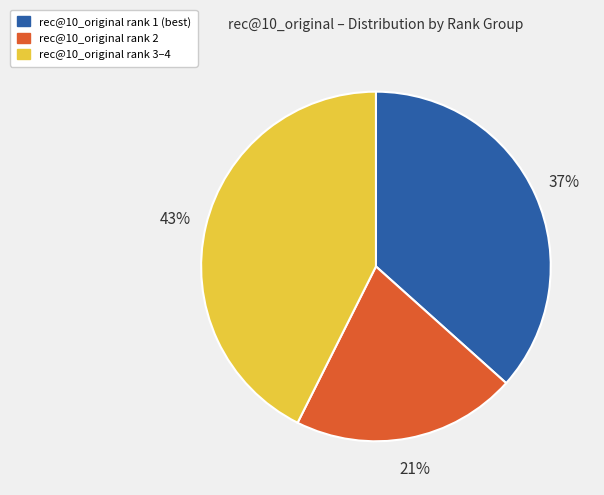

Is the sum of rec@10_original rank 2 and rec@10_original rank 1 (best) greater than half?

Yes